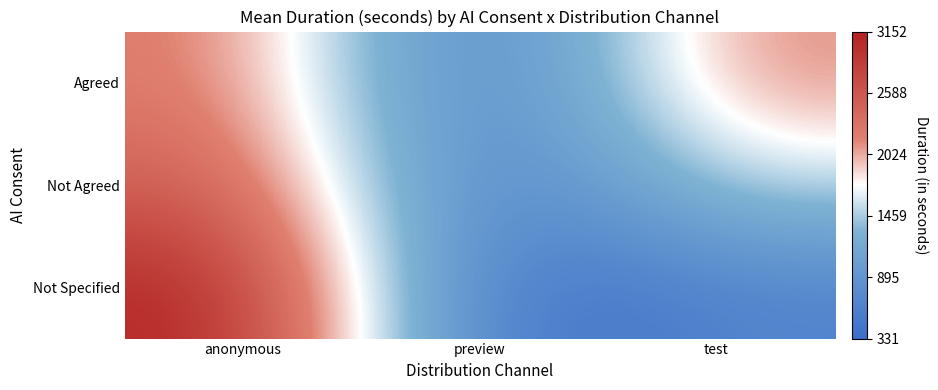

Between anonymous and preview, which is larger?

anonymous